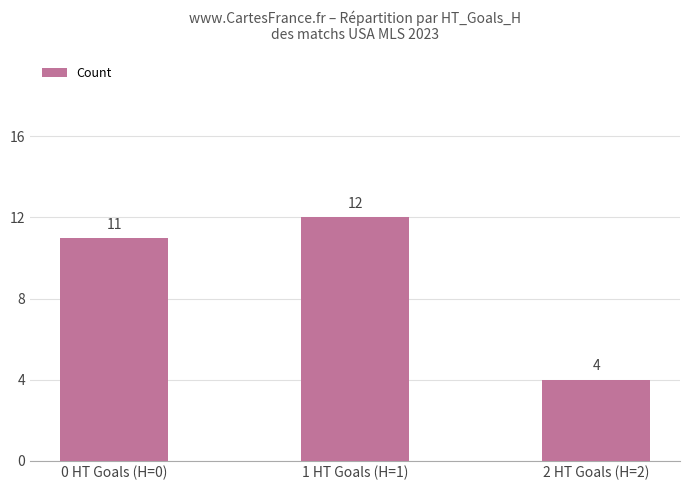

What is the change in value from 0 HT Goals (H=0) to 1 HT Goals (H=1)?

+1